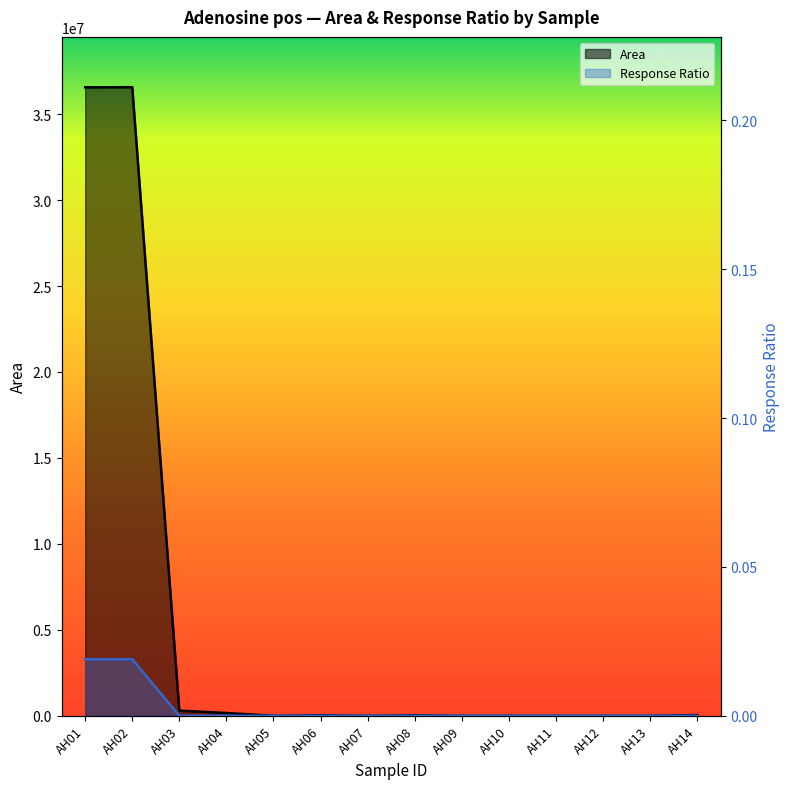

How many interior local valleys does the Area series have?

2